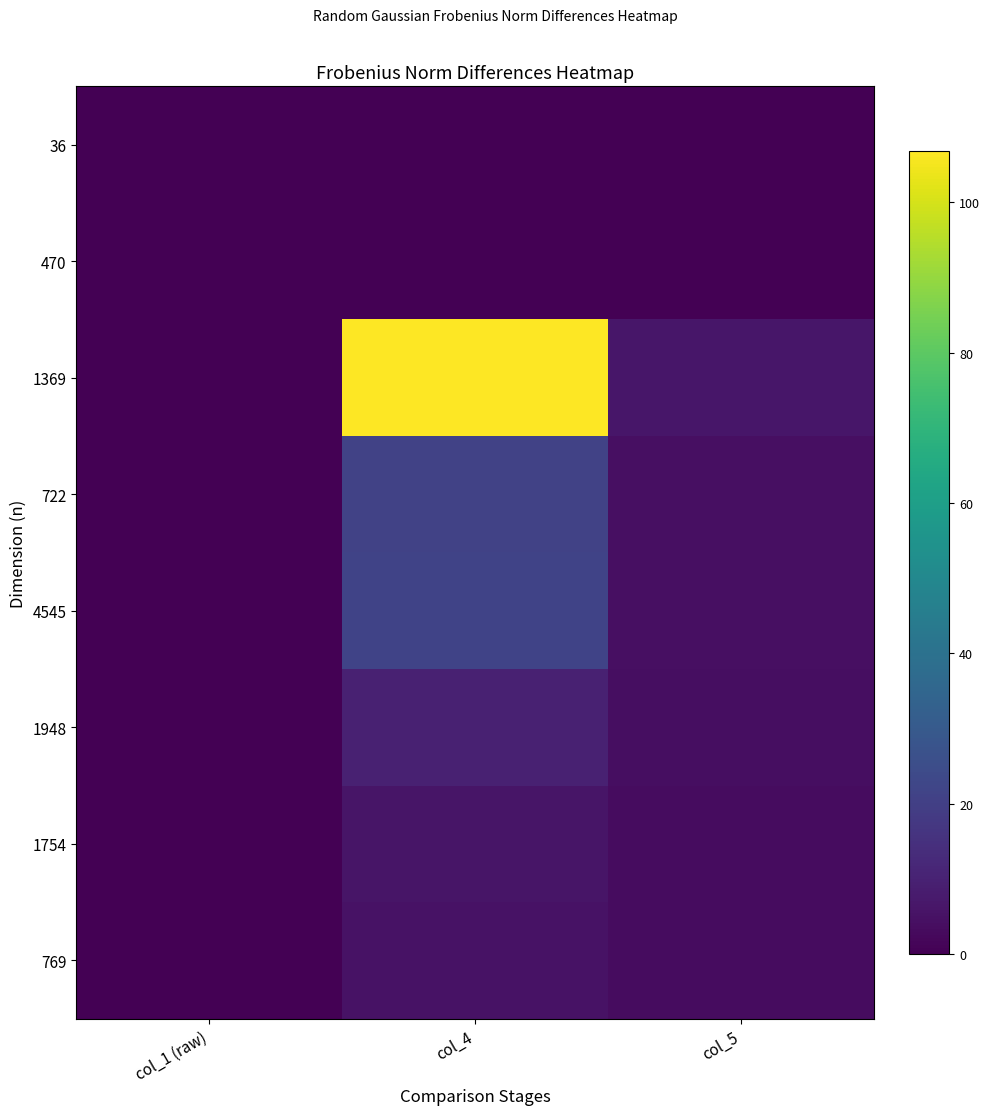

Reading left to right, list all the values displayed in this chart.

36: col_1 (raw)=0.0	col_4=0.0	col_5=0.0
470: col_1 (raw)=0.0	col_4=0.0	col_5=0.0
1369: col_1 (raw)=0.3	col_4=106.8	col_5=6.6
722: col_1 (raw)=0.1	col_4=21.3	col_5=4.4
4545: col_1 (raw)=0.0	col_4=21.4	col_5=4.3
1948: col_1 (raw)=0.2	col_4=9.9	col_5=3.9
1754: col_1 (raw)=0.3	col_4=6.1	col_5=3.7
769: col_1 (raw)=0.0	col_4=5.3	col_5=3.7